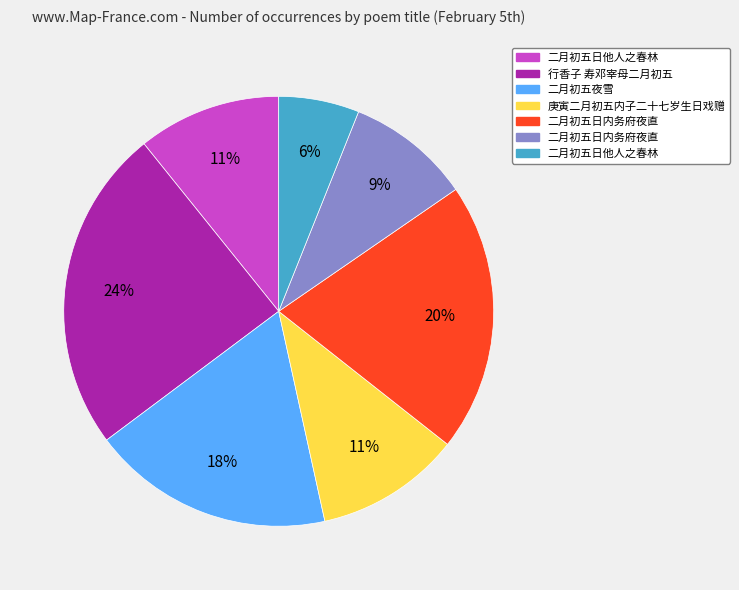

How many segments does this pie chart have?

7